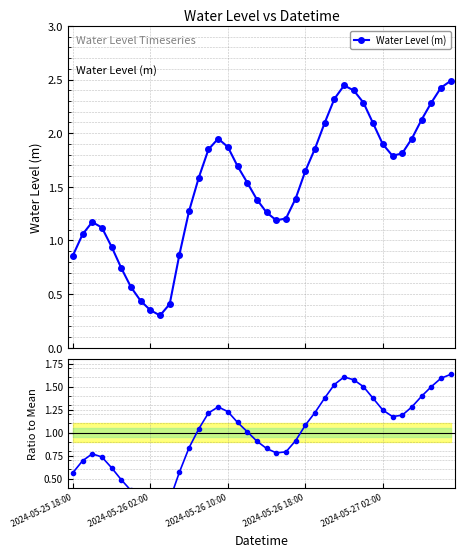

True or false: Ratio to Mean and Water Level (m) cross at least once.

False